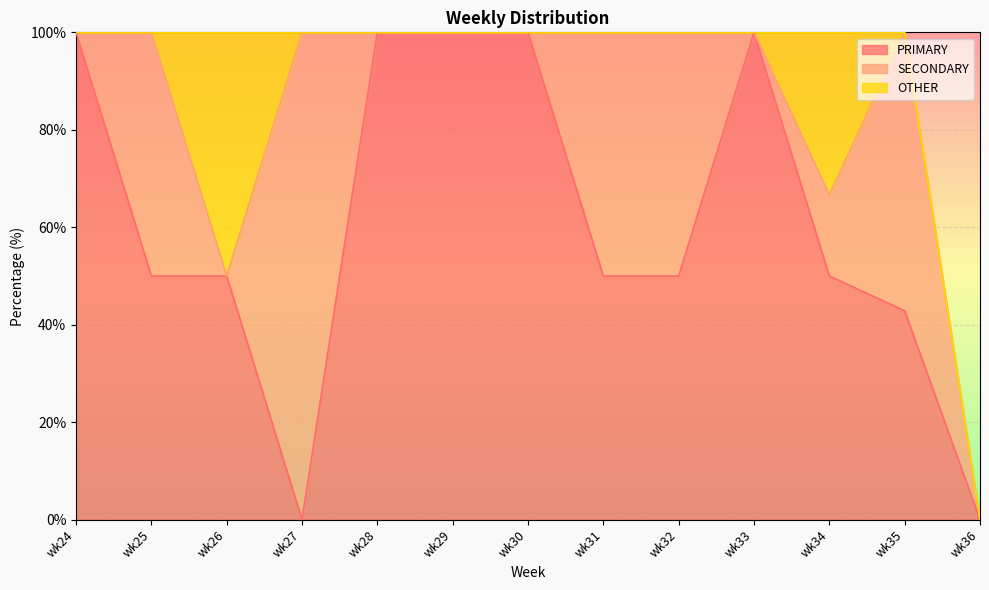

What is the difference between the maximum and minimum values in the SECONDARY series?

100.0